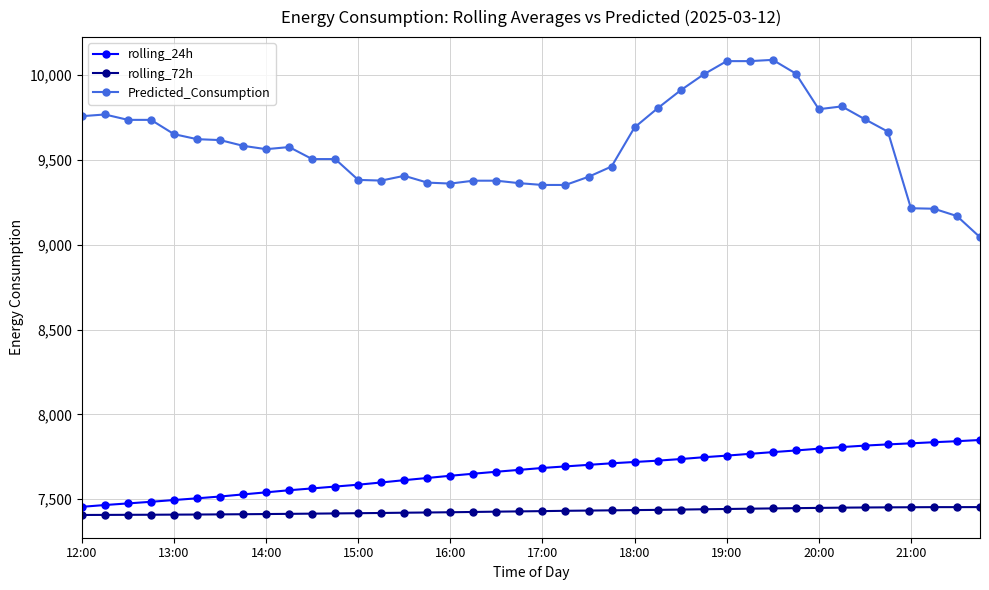

Which series has the largest total across all categories?

Predicted_Consumption